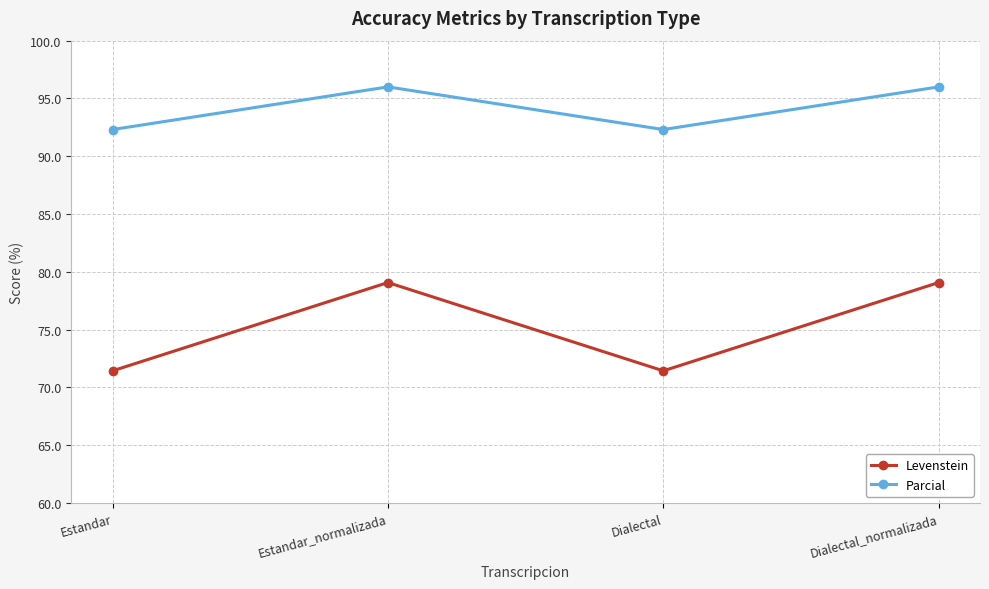

What is the average value of the Parcial series?

94.2